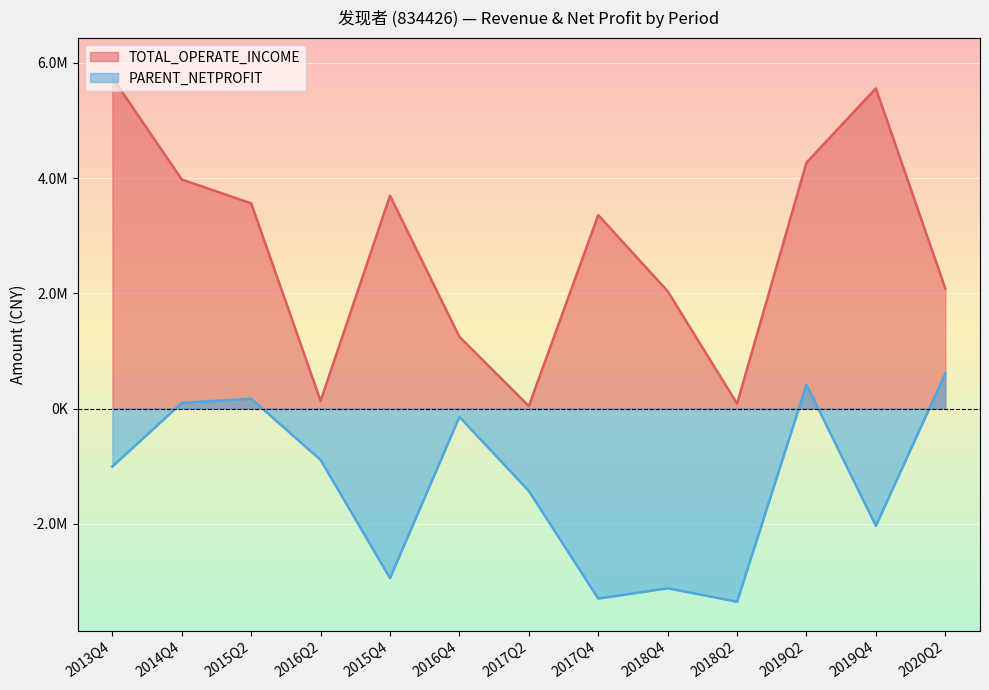

What are all the series names shown in the legend?

TOTAL_OPERATE_INCOME, PARENT_NETPROFIT